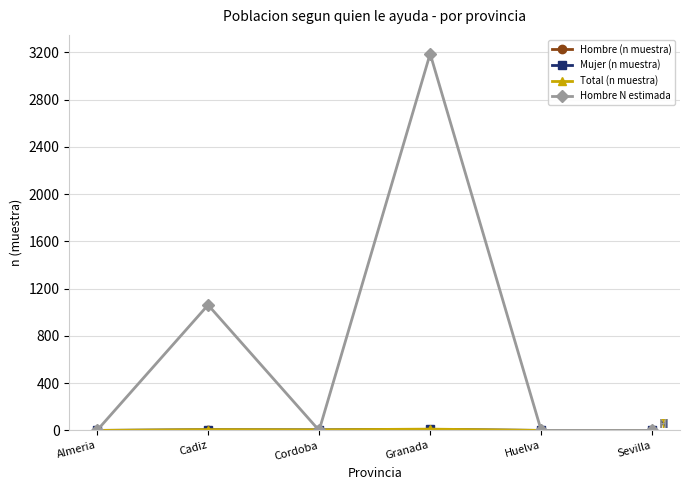

True or false: Hombre N estimada has a value of 0 at Almeria.

True